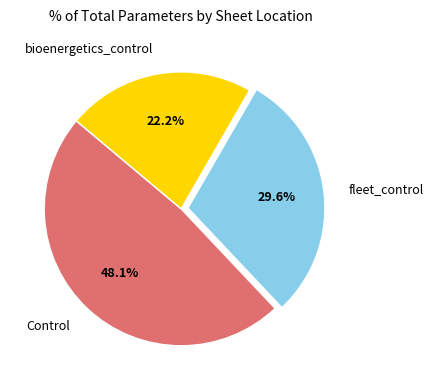

Which category has the biggest portion of the pie?

Control